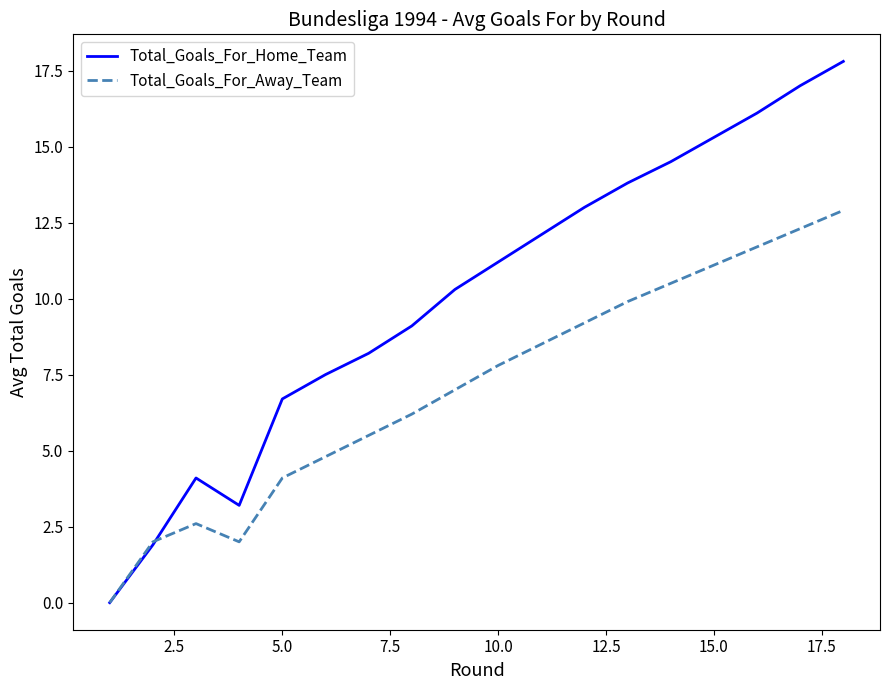

At which label does Total_Goals_For_Away_Team first exceed 7?

9